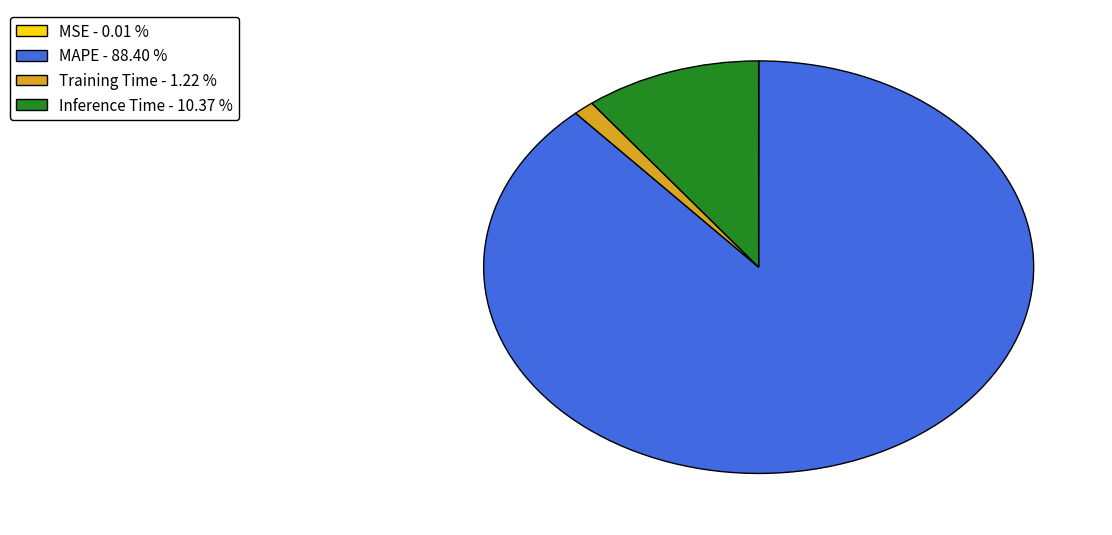

Between MAPE - 88.40 % and Inference Time - 10.37 %, which is larger?

MAPE - 88.40 %